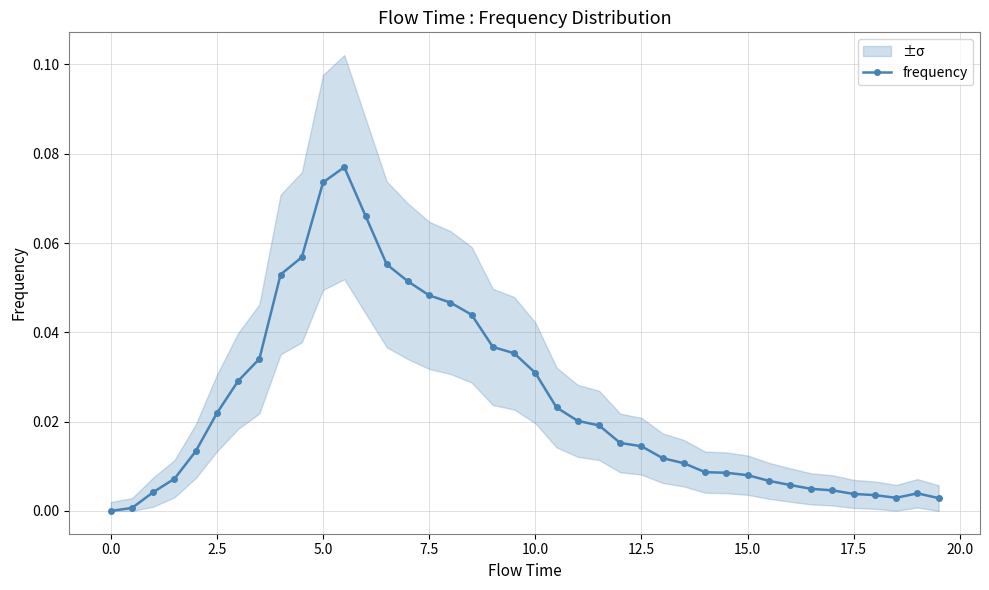

True or false: frequency has more than 0 points higher than both neighbors.

True